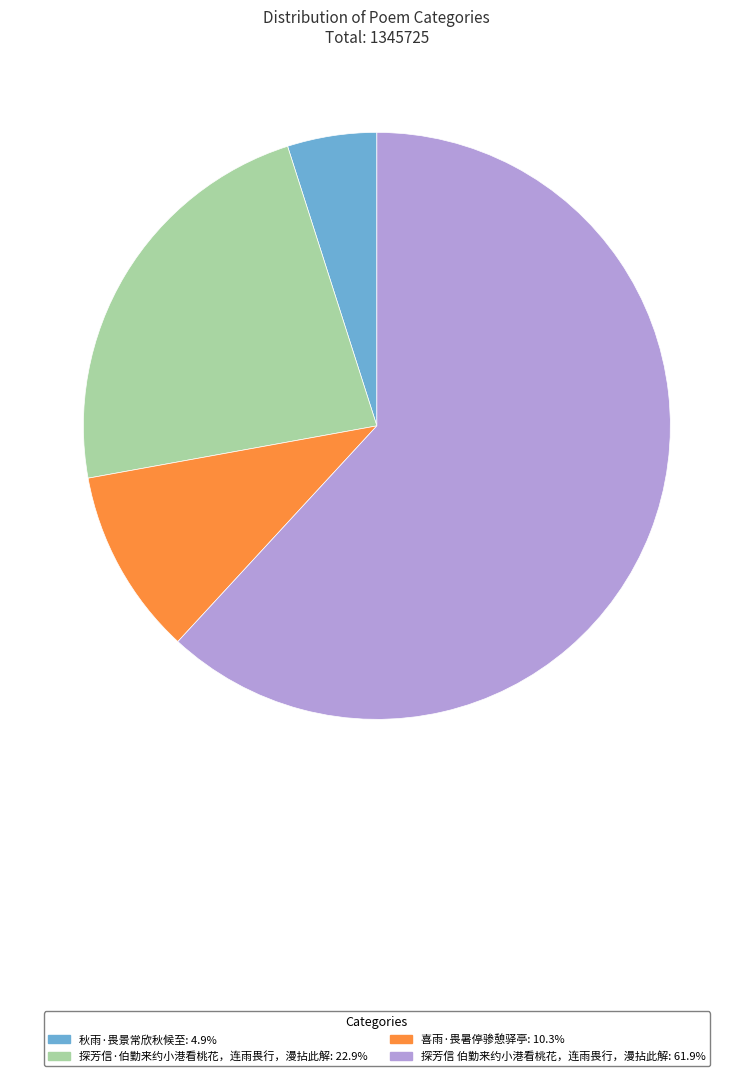

Which category accounts for the majority?

探芳信 伯勤来约小港看桃花，连雨畏行，漫拈此解